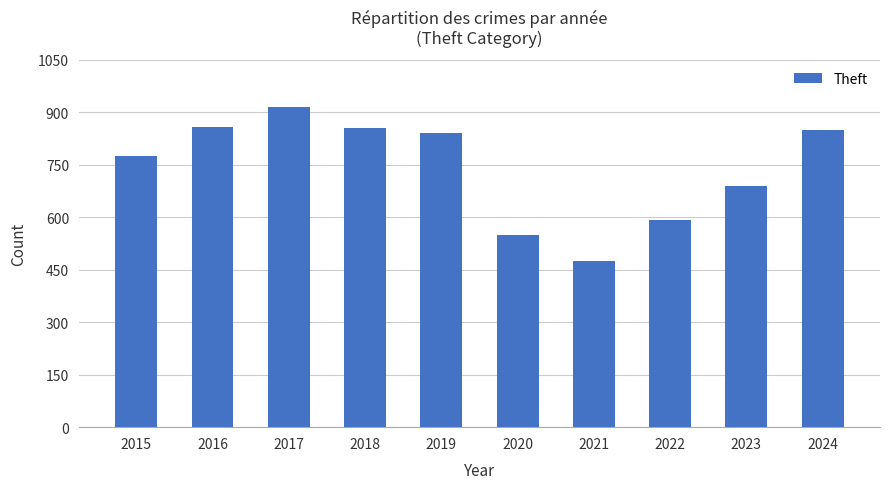

Does the chart contain stacked bars?

No